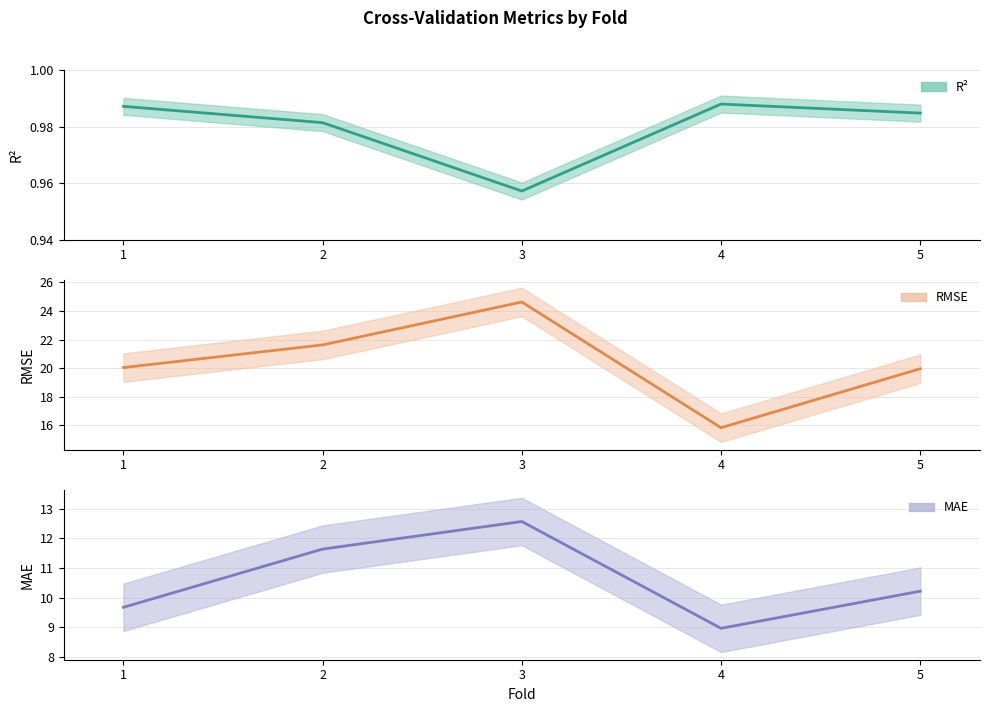

What is the difference between the highest and lowest values at 5?

19.0